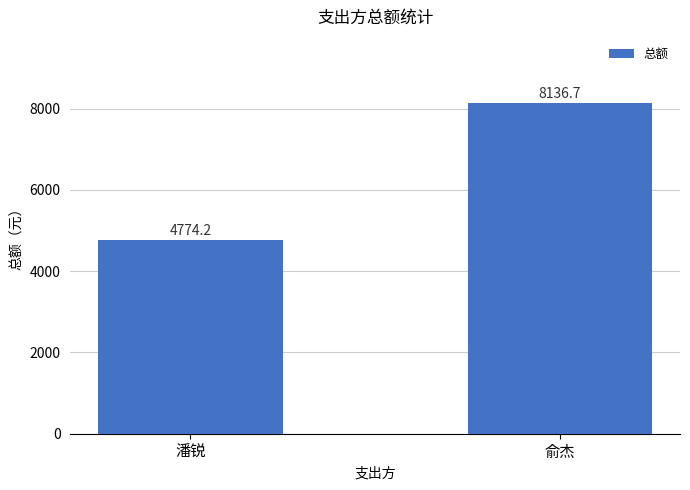

Are the bars horizontal?

No